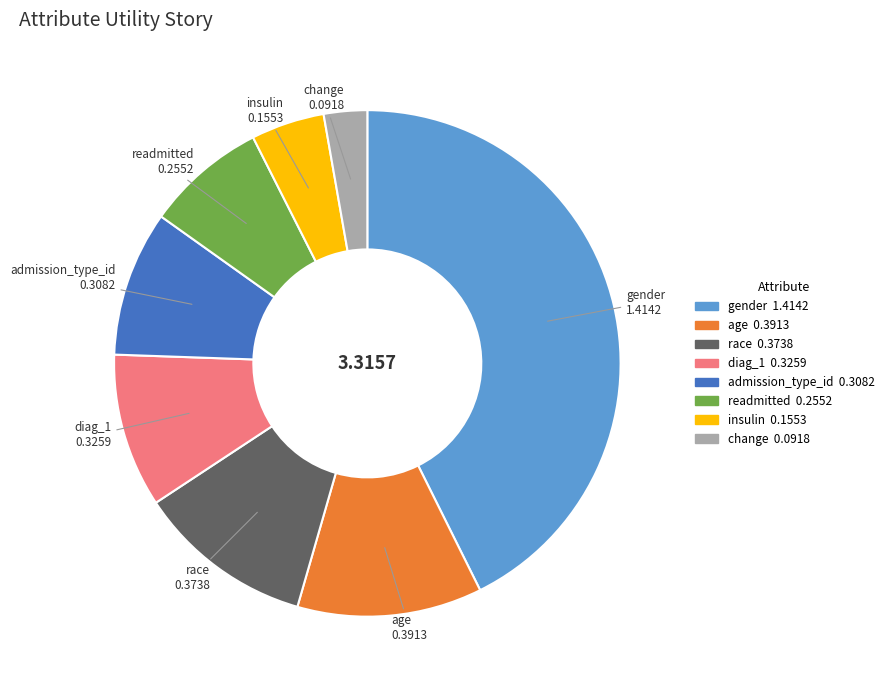

True or false: admission_type_id accounts for 9% of the total.

True